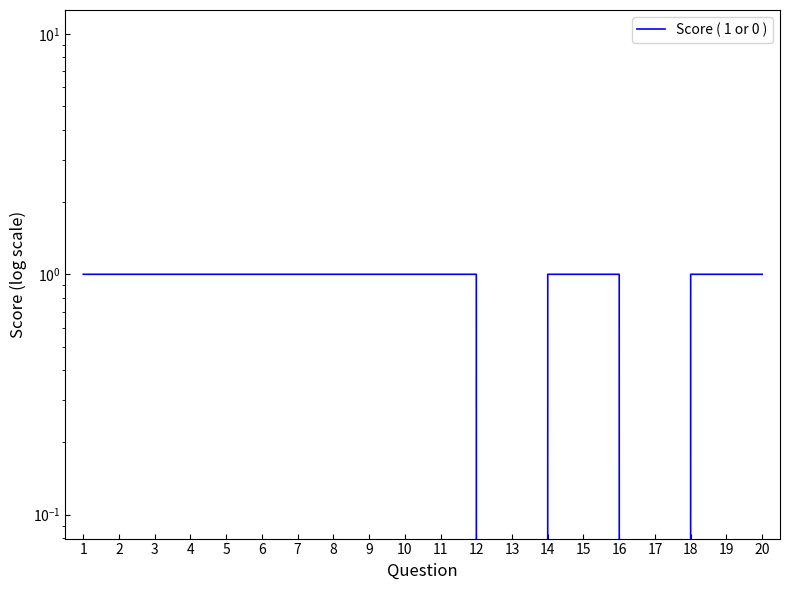

List the labels in order of value, largest first.

1, 2, 3, 4, 5, 6, 7, 8, 9, 10, 11, 12, 14, 15, 16, 18, 19, 20, 13, 17